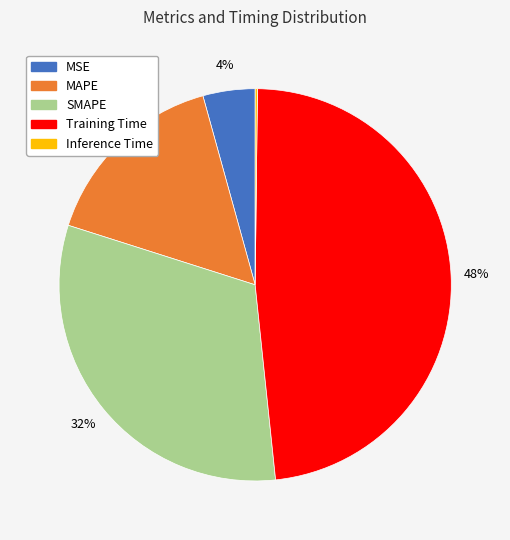

To the nearest percent, what percentage of the pie is MAPE?

16%